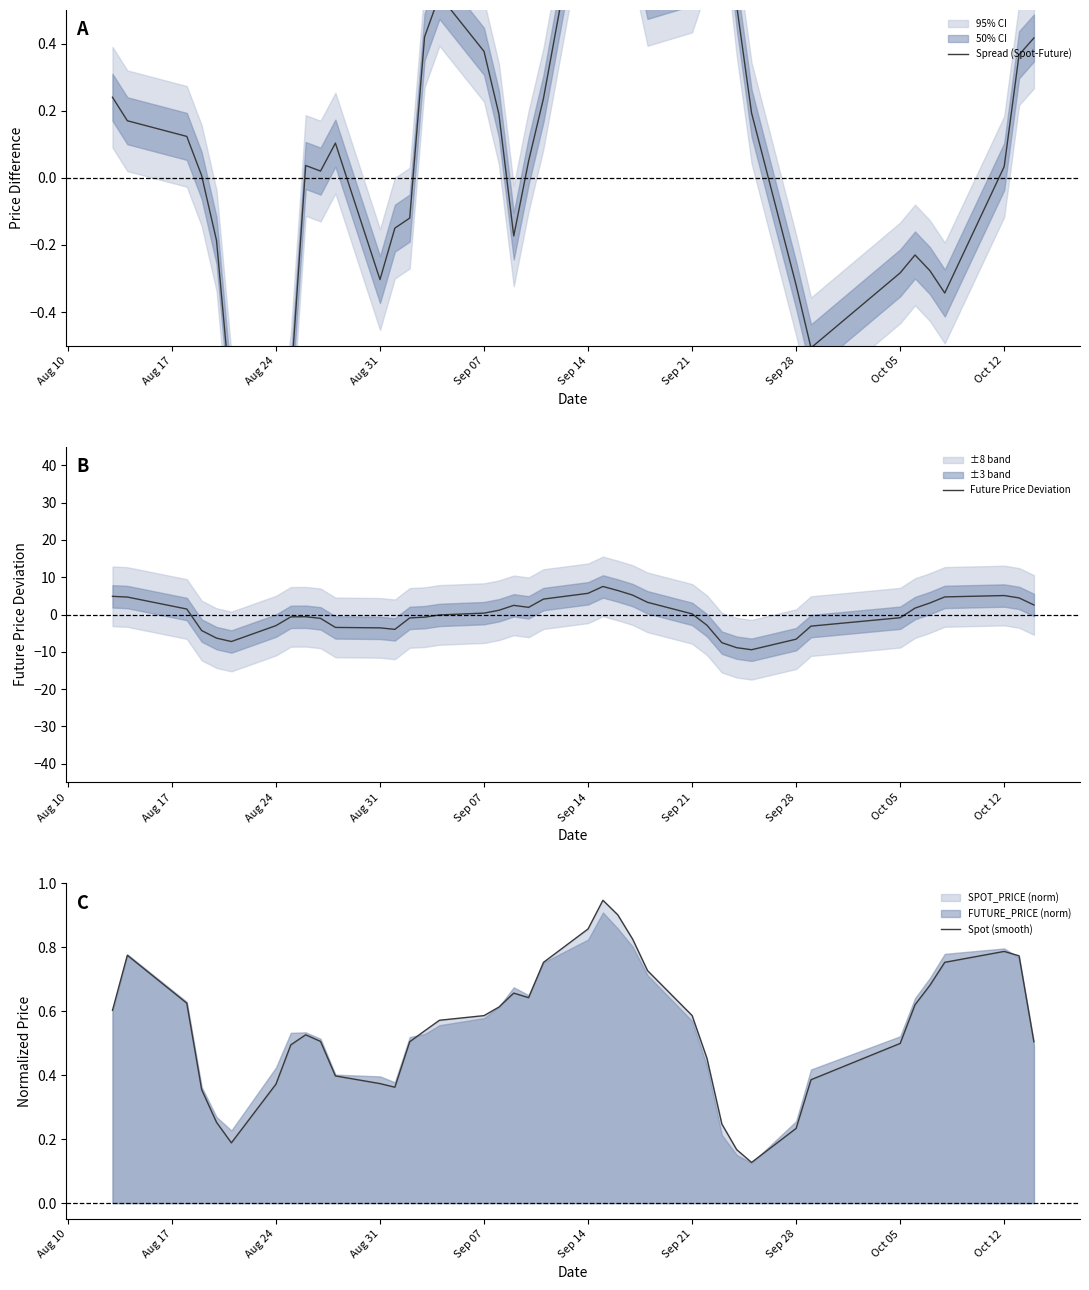

What is the average value of the Spot (smooth) series?

0.5